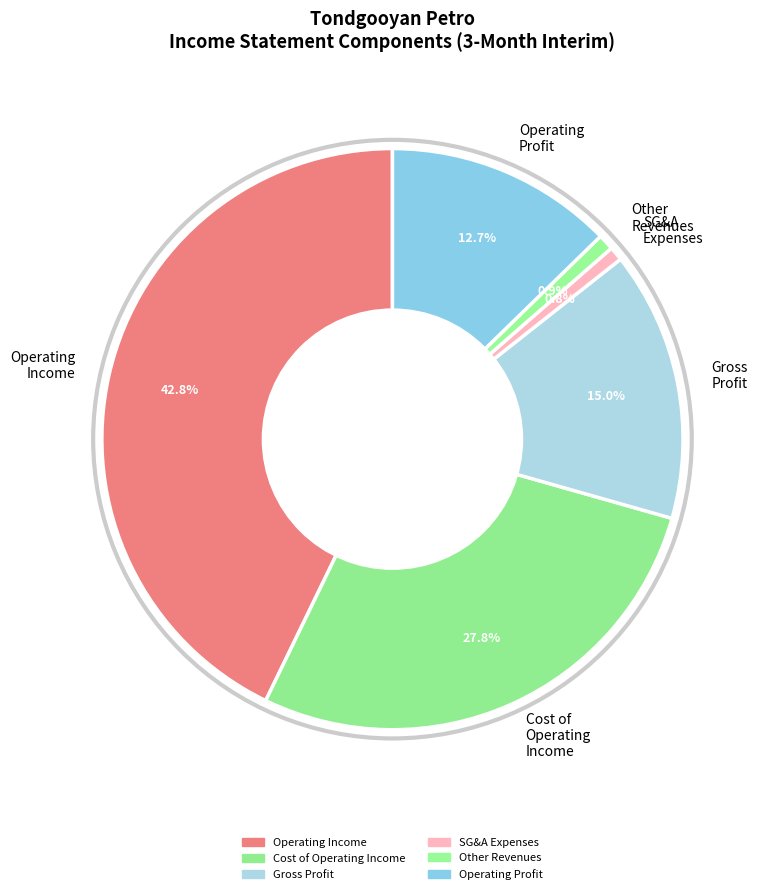

Does any single category account for the majority?

No